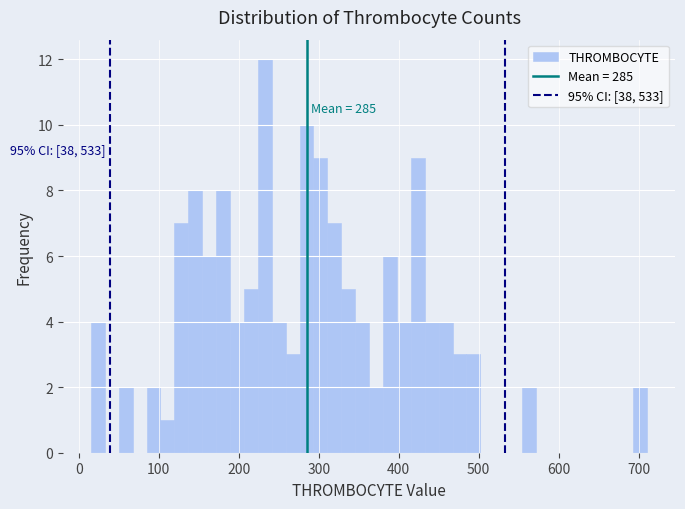

Read against the x-axis, roughly where is the centre of the tallest bar?

230